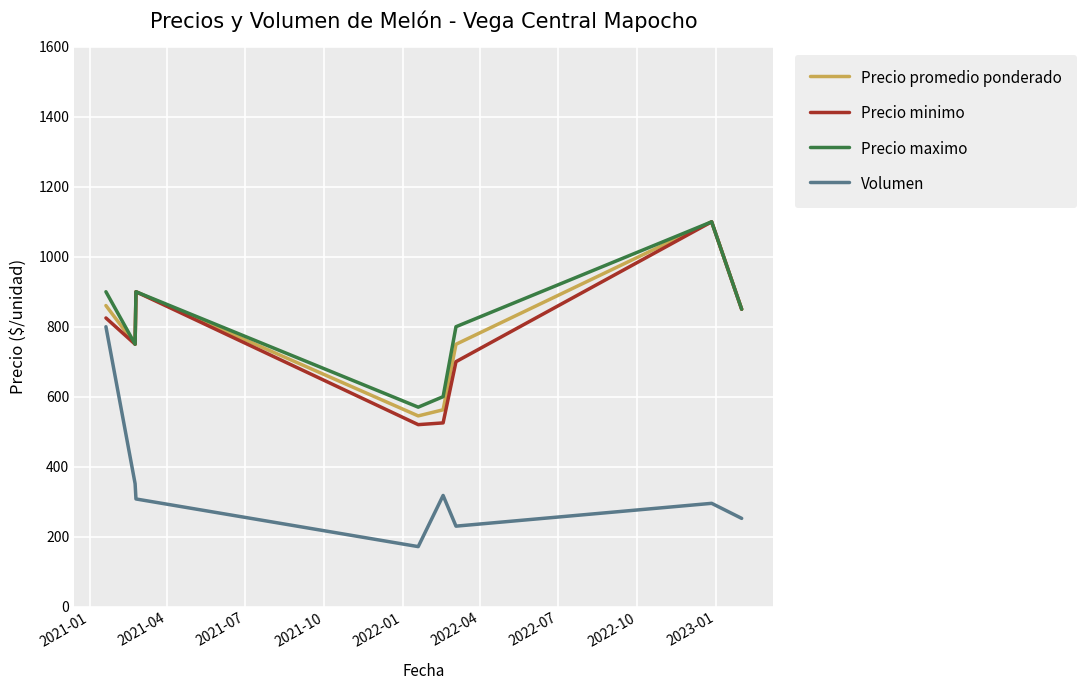

What is the minimum value for Precio maximo?

570.0